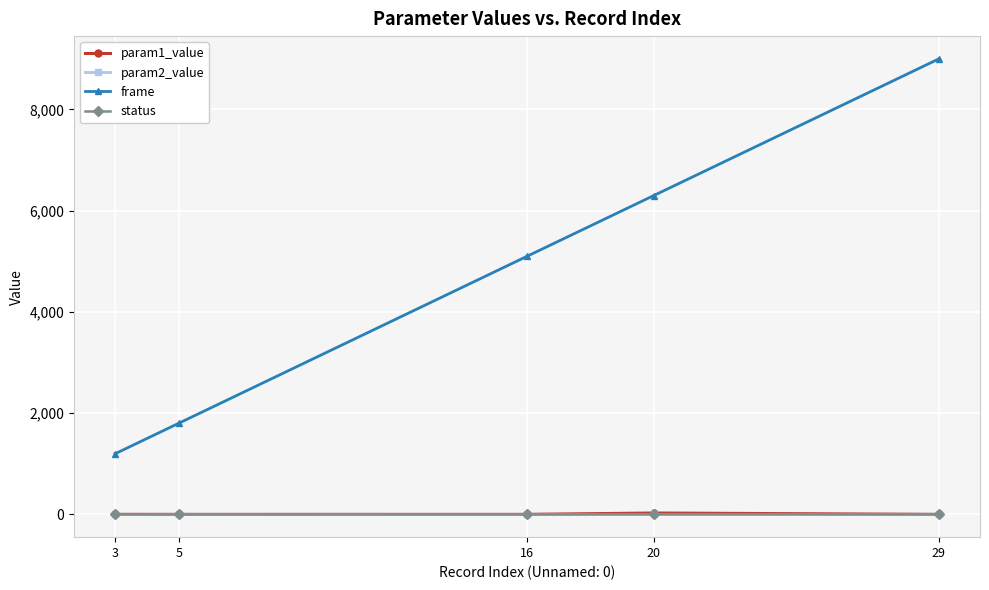

What is the difference between the maximum and minimum values in the frame series?

7800.0